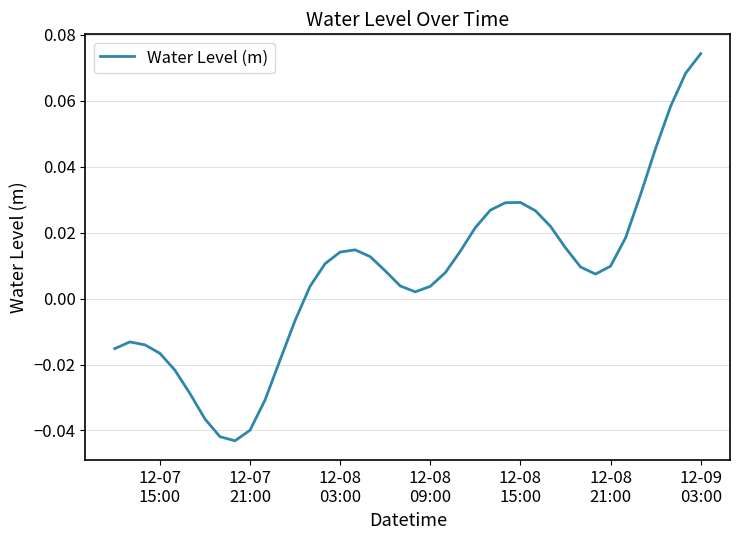

Reading left to right, what are all the values shown in this chart?

-0.0	-0.0	-0.0	-0.0	-0.0	-0.0	-0.0	-0.0	-0.0	-0.0	-0.0	-0.0	-0.0	0.0	0.0	0.0	0.0	0.0	0.0	0.0	0.0	0.0	0.0	0.0	0.0	0.0	0.0	0.0	0.0	0.0	0.0	0.0	0.0	0.0	0.0	0.0	0.0	0.1	0.1	0.1